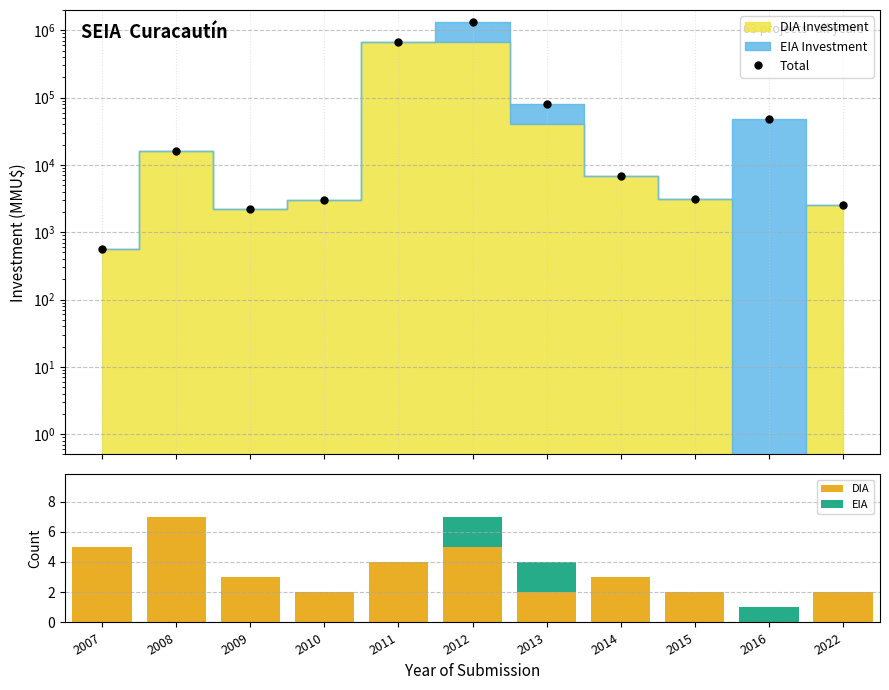

What are all the series names shown in the legend?

Total, DIA, EIA